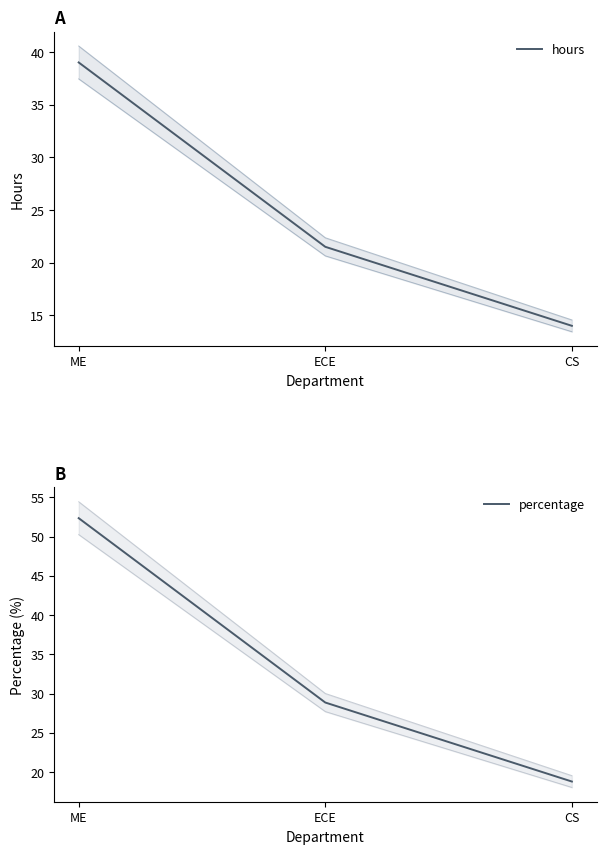

The value of percentage at ECE is 28.9. True or false?

True